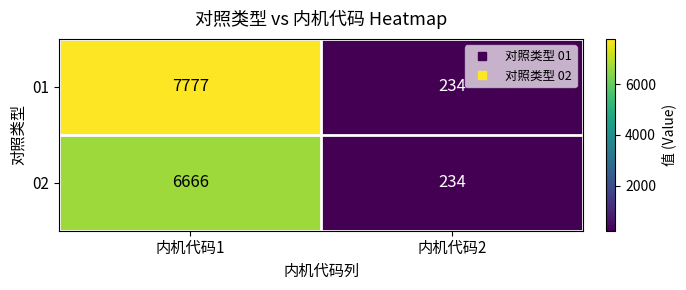

What is the difference between the 02 values at 内机代码1 and 内机代码2?

6432